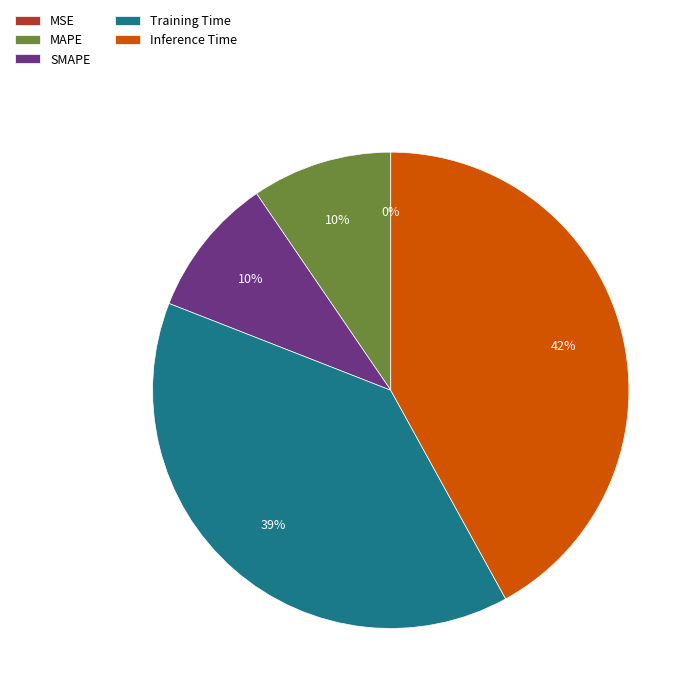

Is SMAPE the majority of the pie?

No